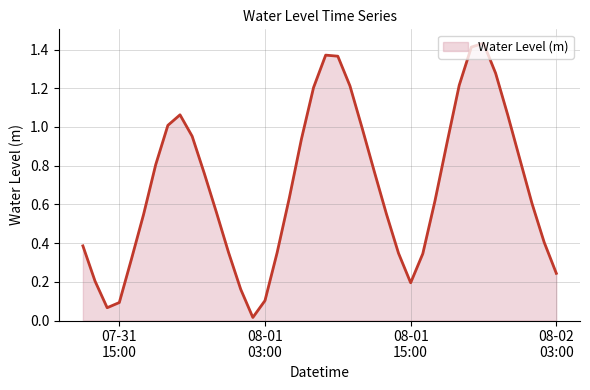

Reading left to right, list all the values displayed in this chart.

0.4	0.2	0.1	0.1	0.3	0.5	0.8	1.0	1.1	1.0	0.8	0.6	0.4	0.2	0.0	0.1	0.4	0.6	0.9	1.2	1.4	1.4	1.2	1.0	0.8	0.6	0.3	0.2	0.3	0.6	0.9	1.2	1.4	1.4	1.3	1.1	0.8	0.6	0.4	0.2